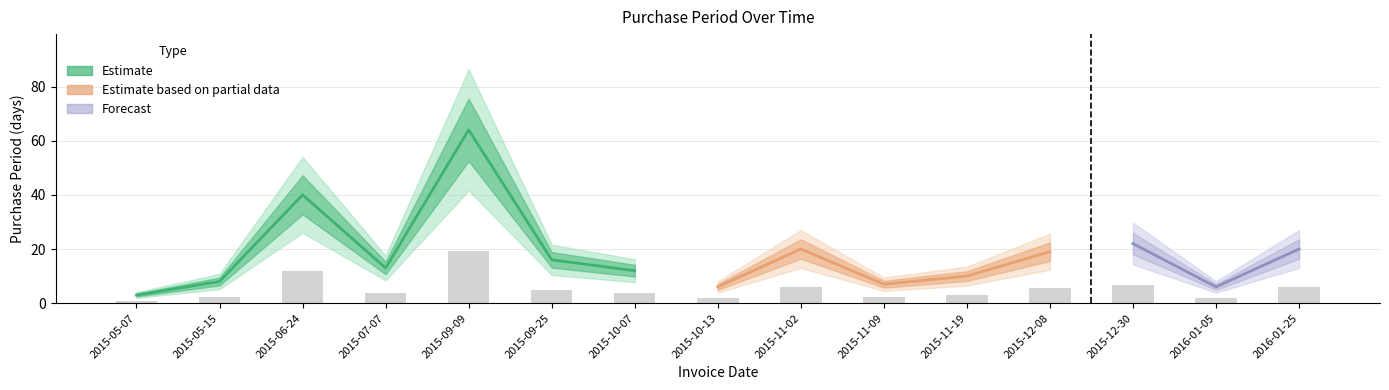

What is the sum of all values?

79.8